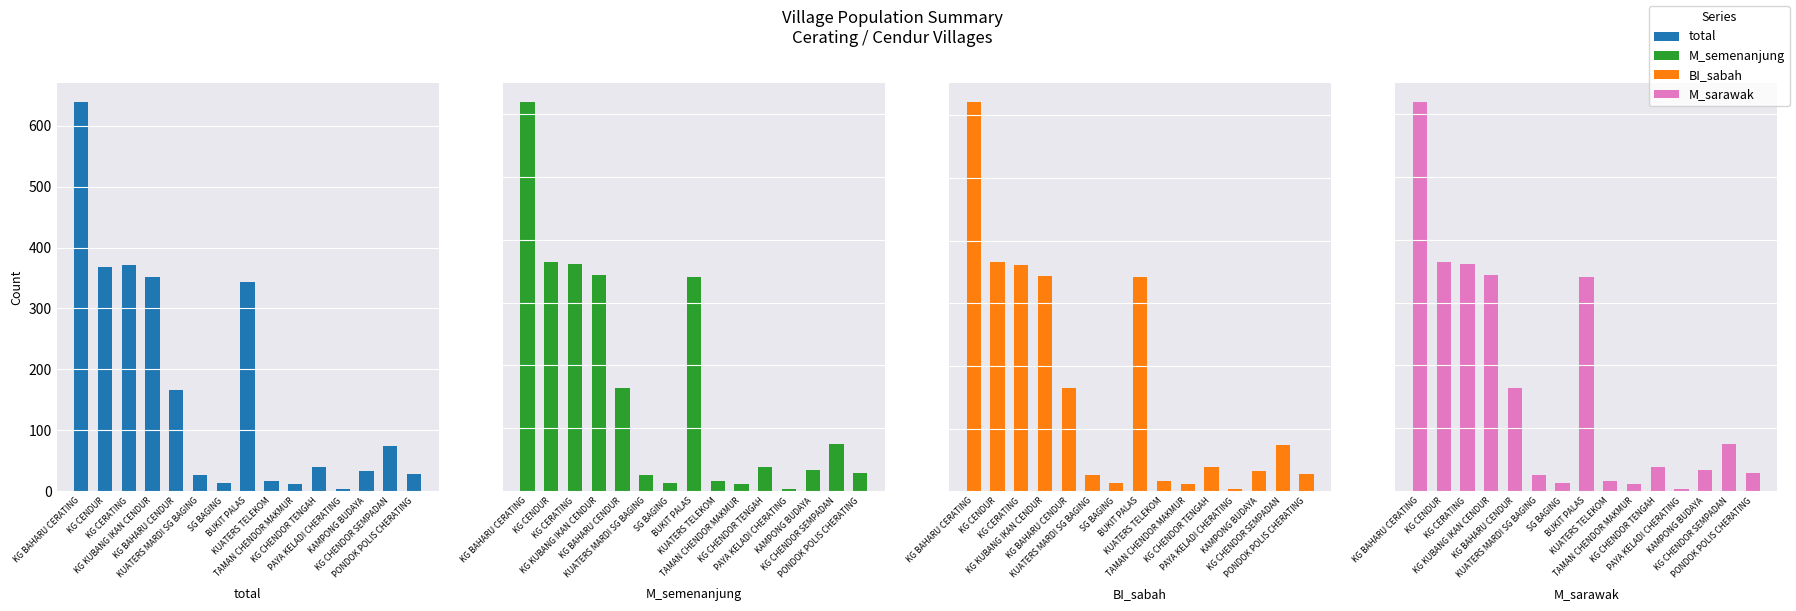

At which category is the sum across all series the highest?

KG BAHARU CERATING